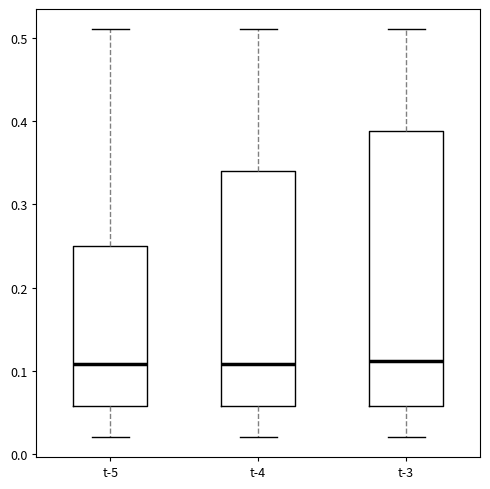

Reading left to right, read every box against the y-axis: the position of its median line, the range the box covers, and the ends of its whiskers. The values are not printed on the chart, so give them approximately, as read against the axis.

t-5: median 0.11, box 0.06 to 0.25, whiskers 0.02 to 0.51
t-4: median 0.11, box 0.06 to 0.34, whiskers 0.02 to 0.51
t-3: median 0.11, box 0.06 to 0.39, whiskers 0.02 to 0.51